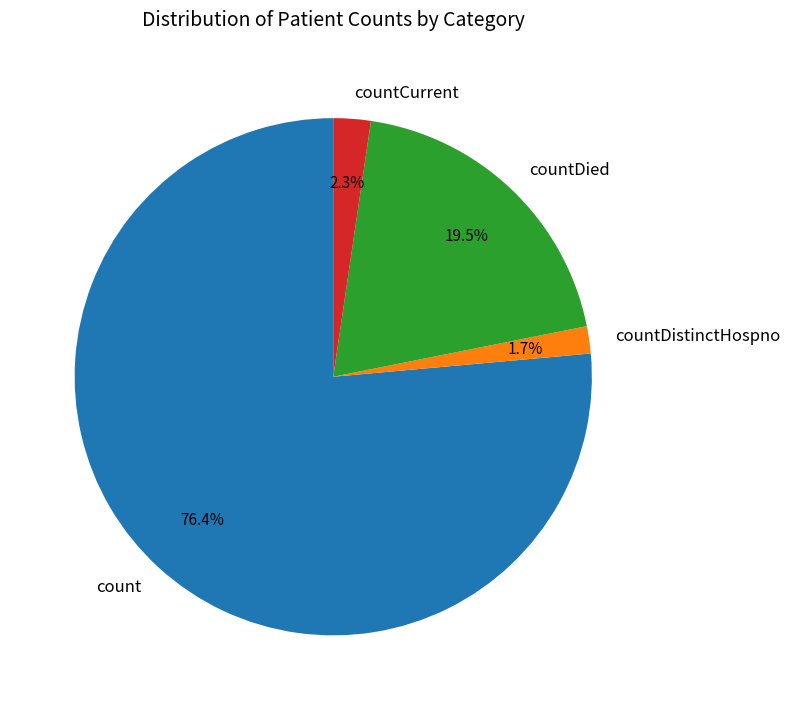

Rank the categories by value from lowest to highest.

countDistinctHospno, countCurrent, countDied, count